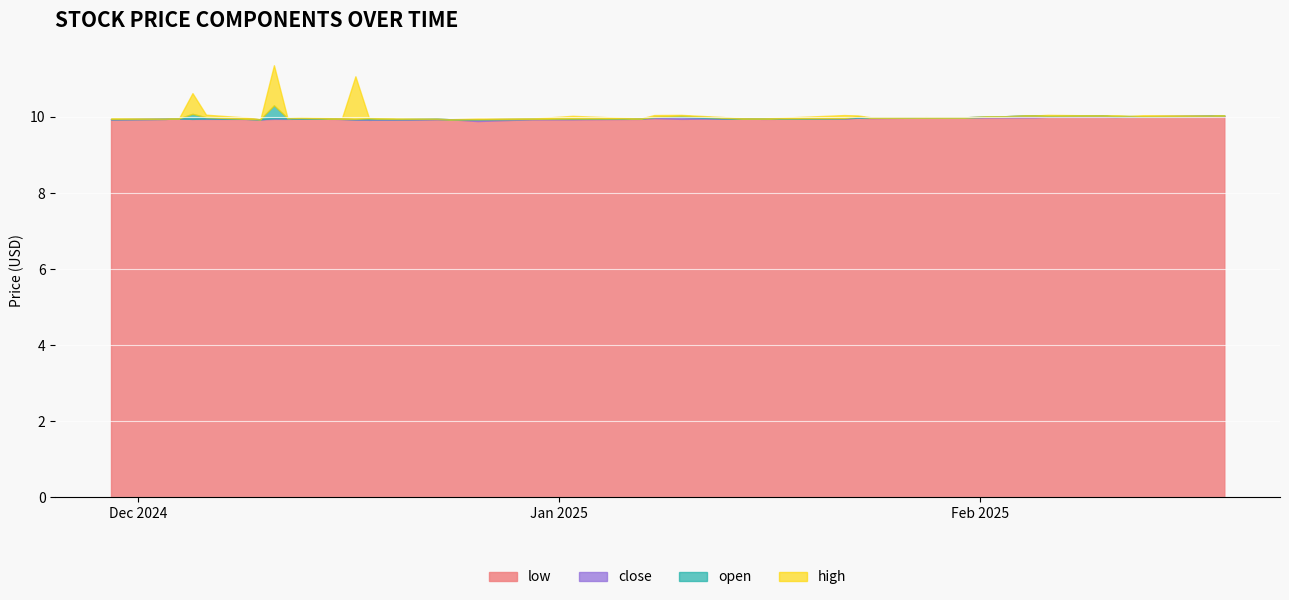

How many interior local peaks does the high series have?

10